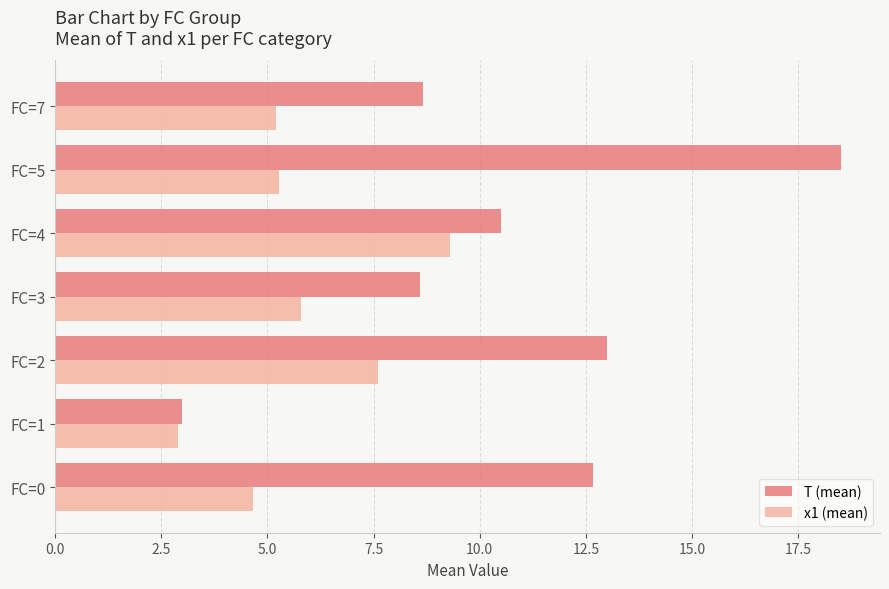

What is the minimum value for T (mean)?

3.0